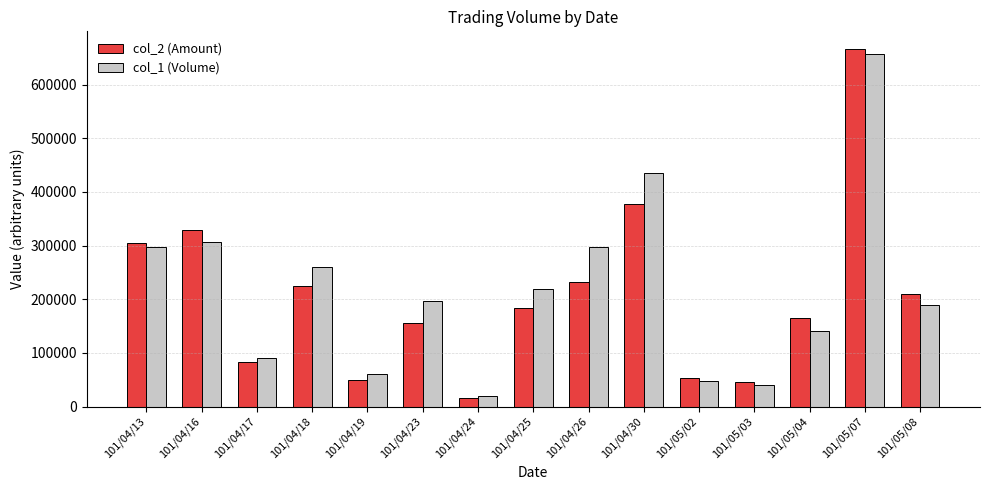

Where does the col_1 (Volume) series first go above 196000?

101/04/13